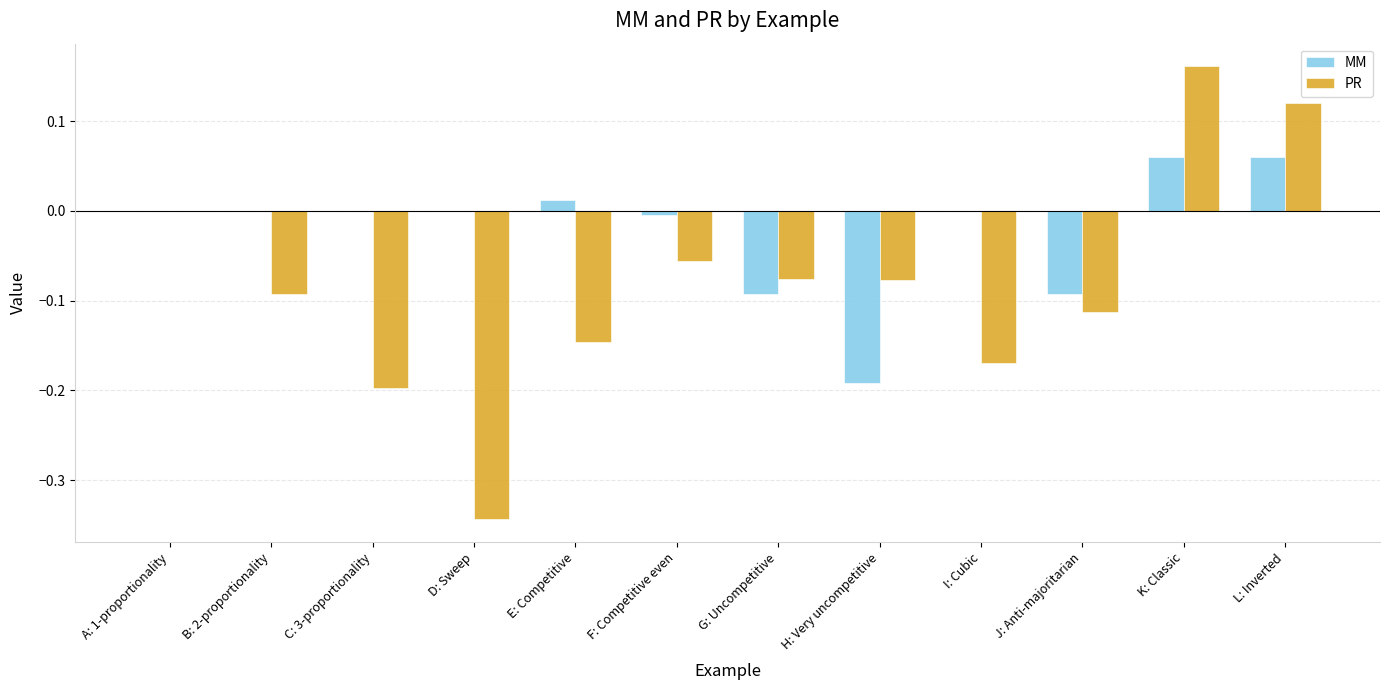

Which series changed the most between C: 3-proportionality and H: Very uncompetitive?

MM